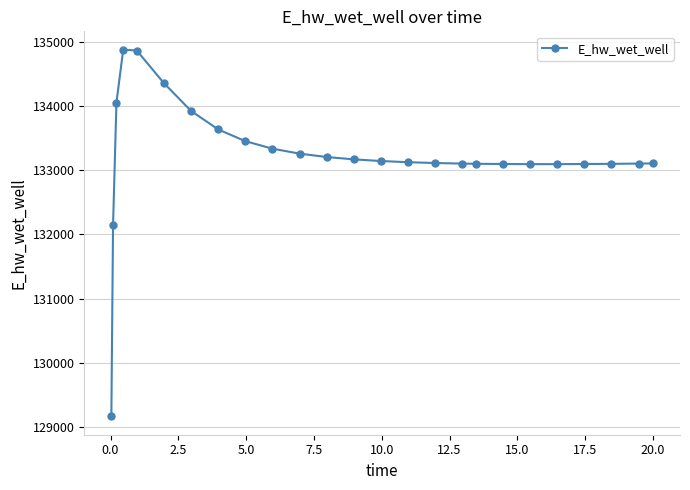

What is the greatest value displayed?

134879.0